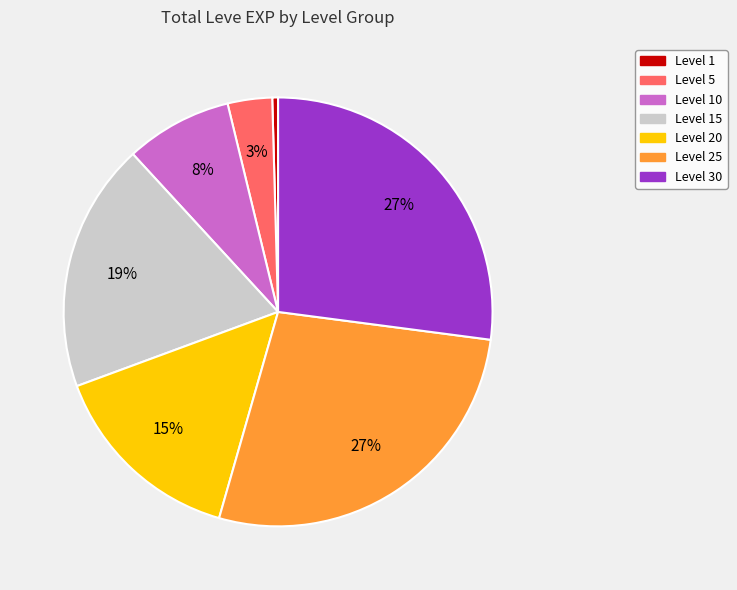

Count the number of slices in the pie.

7